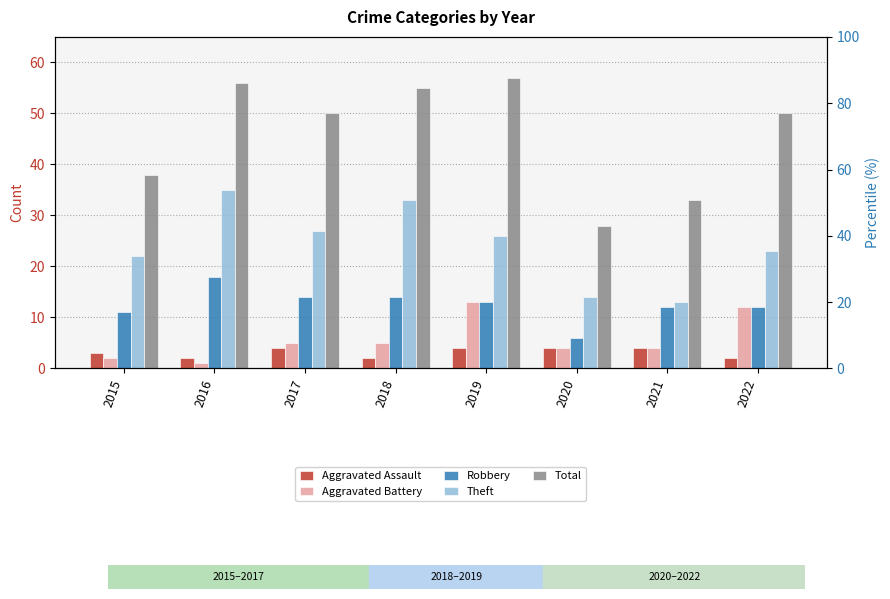

What is the lowest value of the Aggravated Assault series?

2